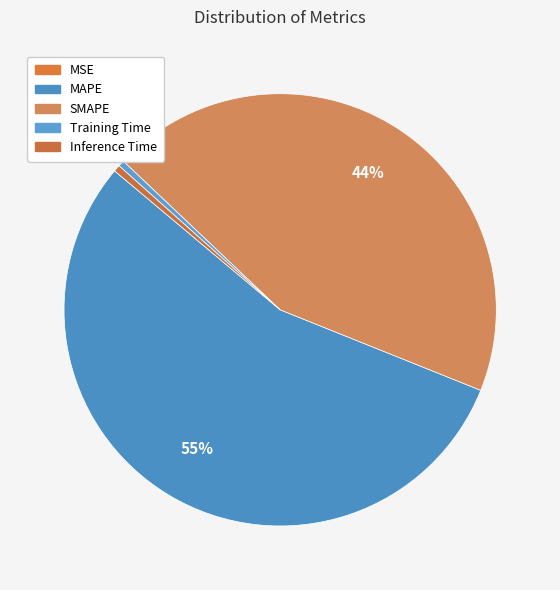

To the nearest percent, what percentage of the pie is MAPE?

55%